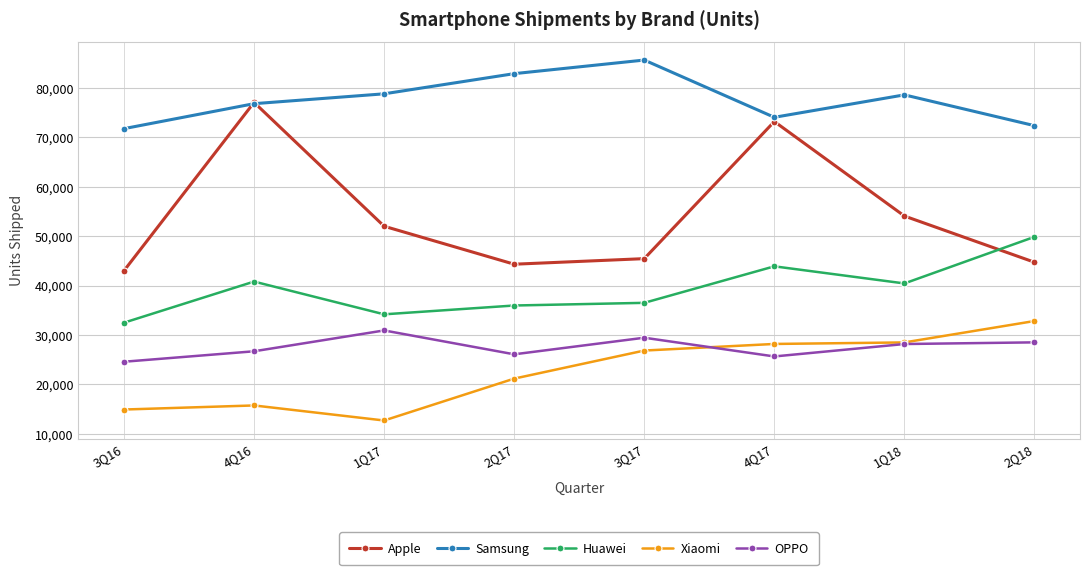

How many lines are shown in the chart?

5